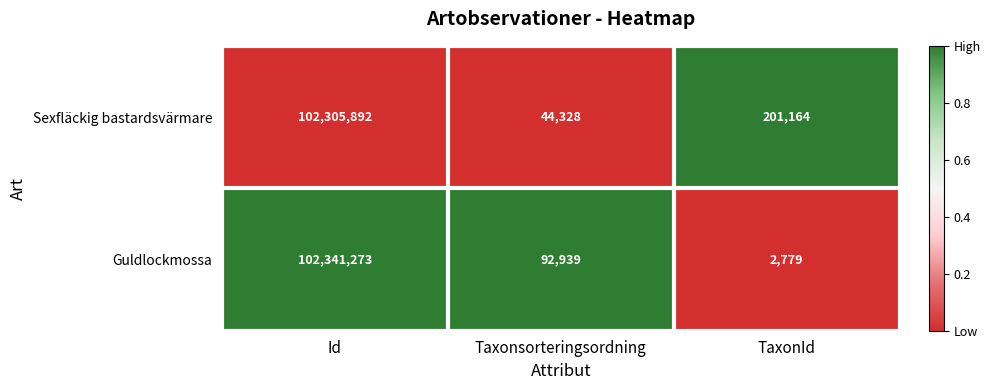

Which label corresponds to the largest value in the chart?

Id